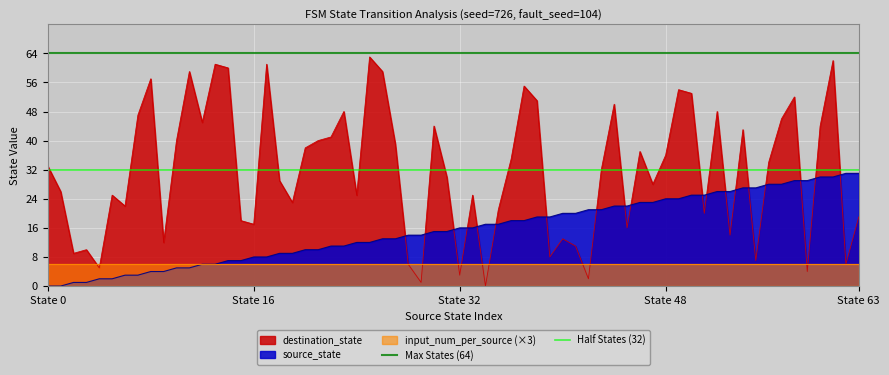

The value of source_state at State 63 is 31. True or false?

True